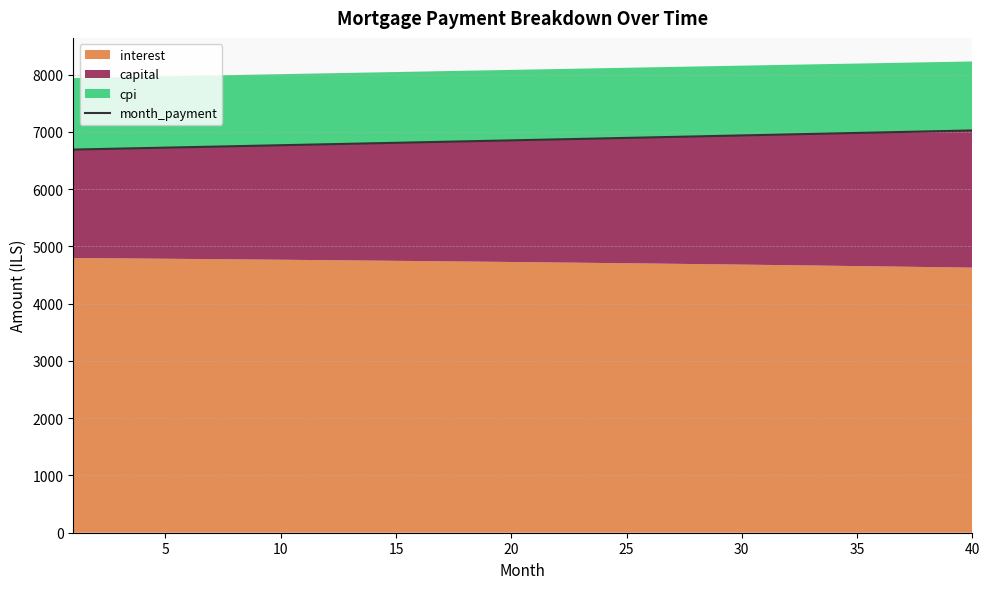

Reading right to left, transcribe all the data shown in this chart.

7026.3	7017.5	7008.7	7000.0	6991.3	6982.5	6973.8	6965.1	6956.4	6947.7	6939.0	6930.4	6921.7	6913.1	6904.5	6895.8	6887.2	6878.6	6870.0	6861.5	6852.9	6844.3	6835.8	6827.3	6818.7	6810.2	6801.7	6793.2	6784.8	6776.3	6767.8	6759.4	6750.9	6742.5	6734.1	6725.7	6717.3	6708.9	6700.5	6692.2